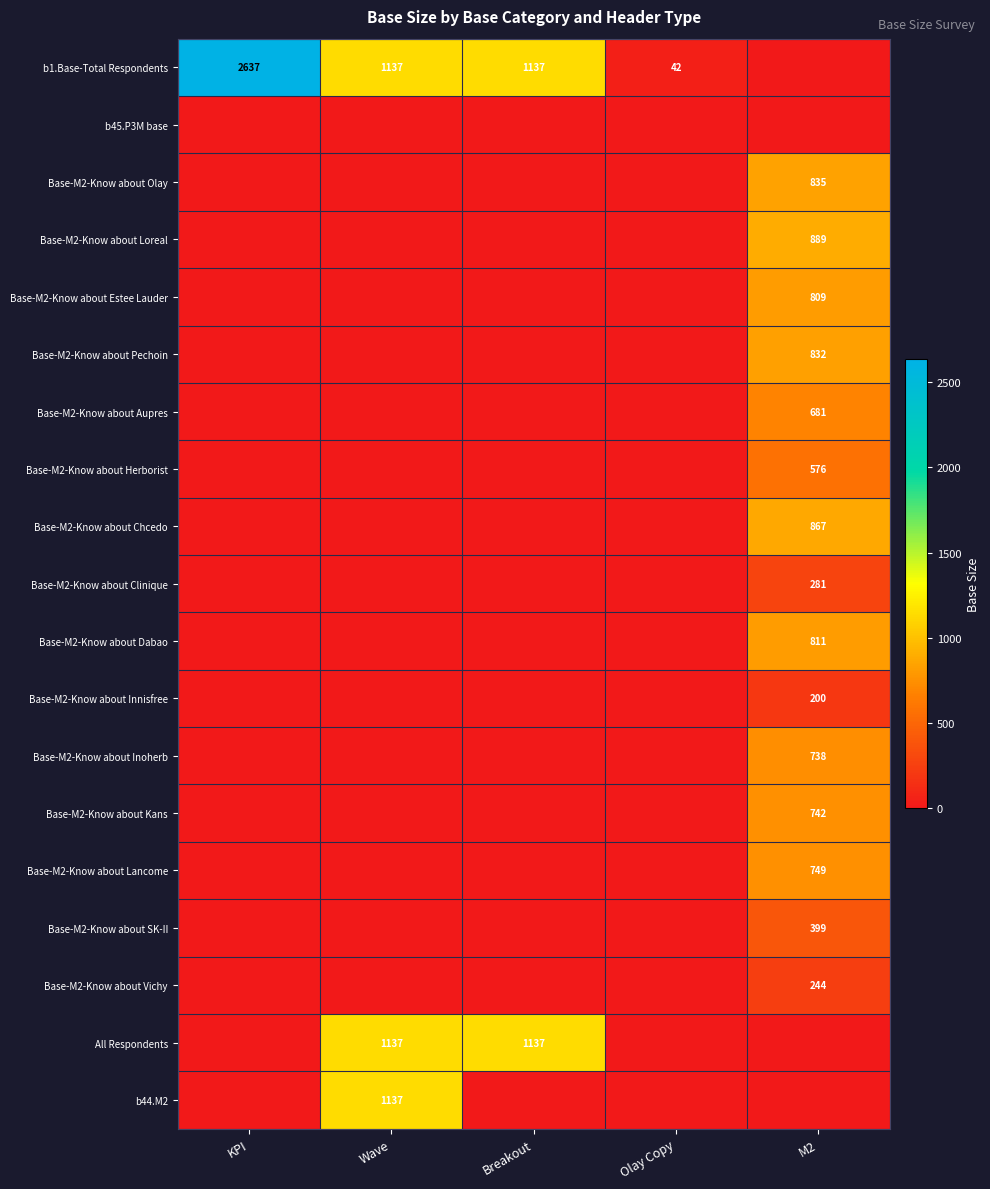

Is it true that b1.Base-Total Respondents equals 1137 at Breakout?

True